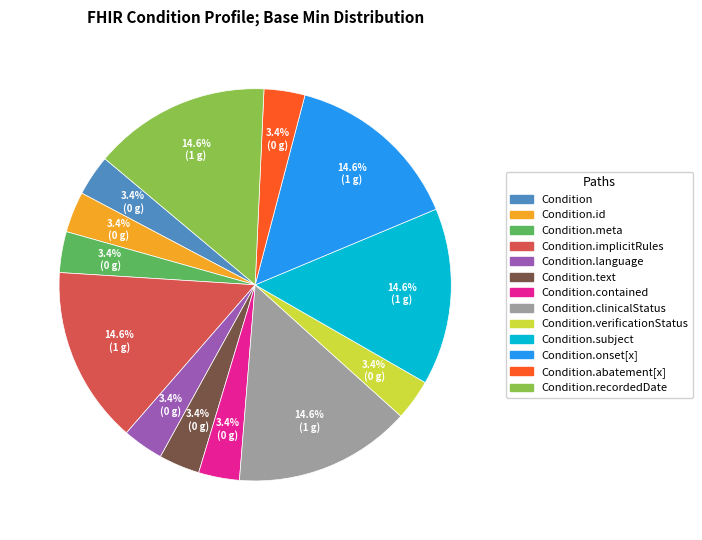

Is there a majority slice in this chart?

No